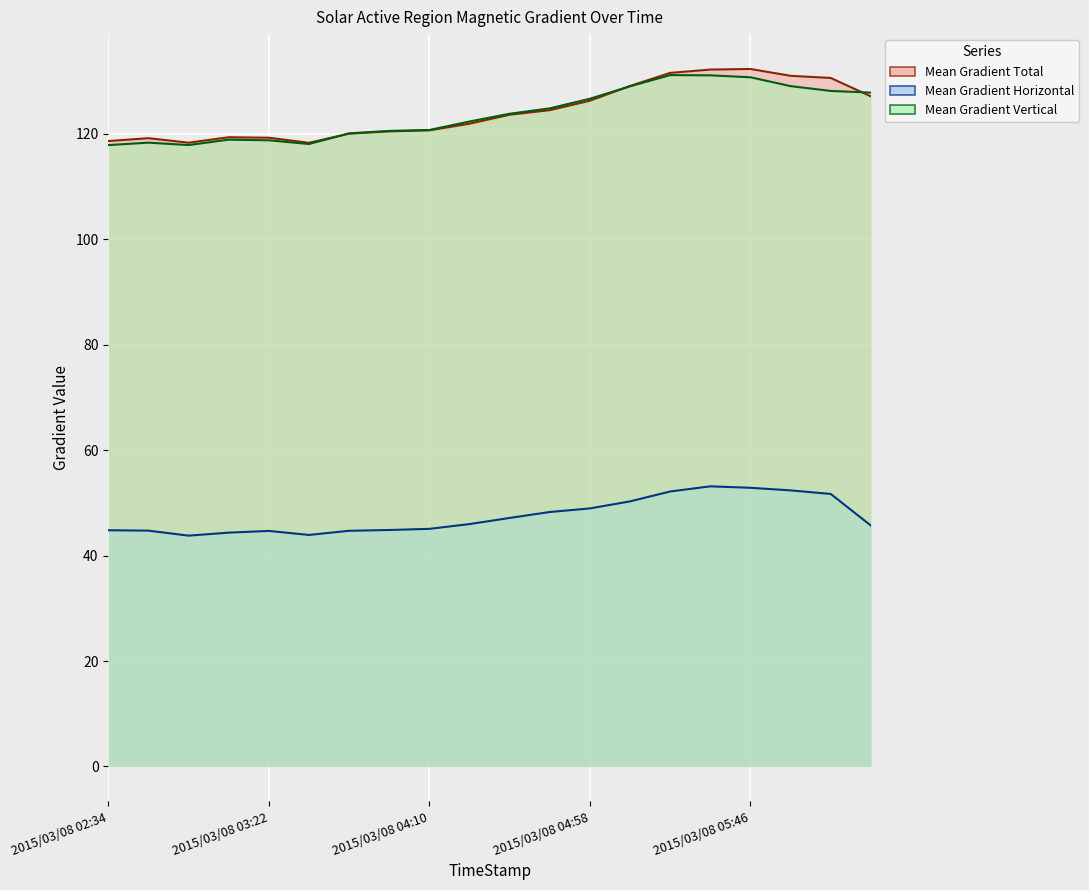

At how many categories does at least one series exceed 128?

6